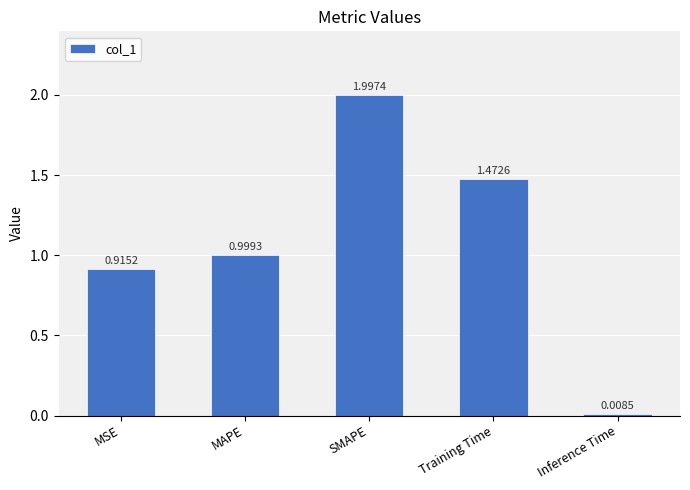

What is the label of the 5th bar from the right?

MSE